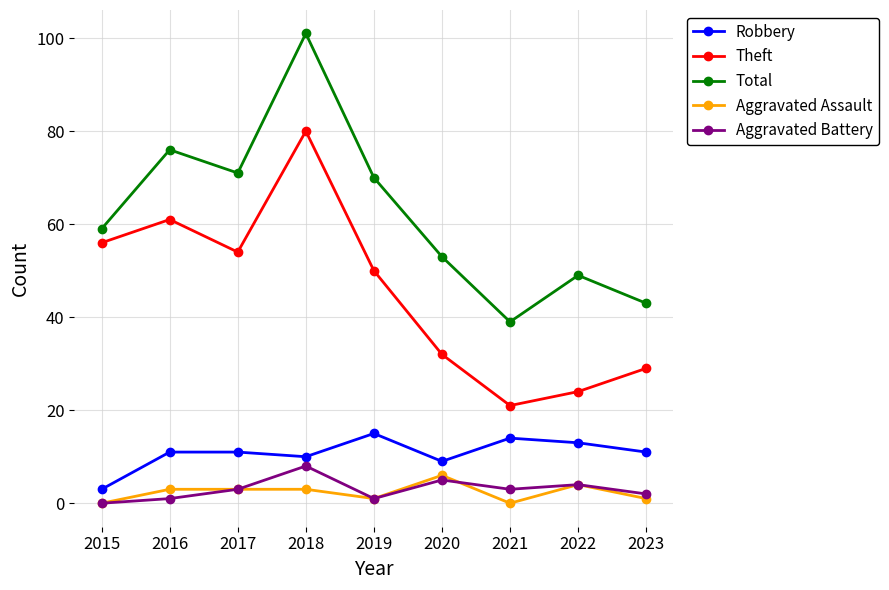

At which category does the chart reach its peak across all series?

2018